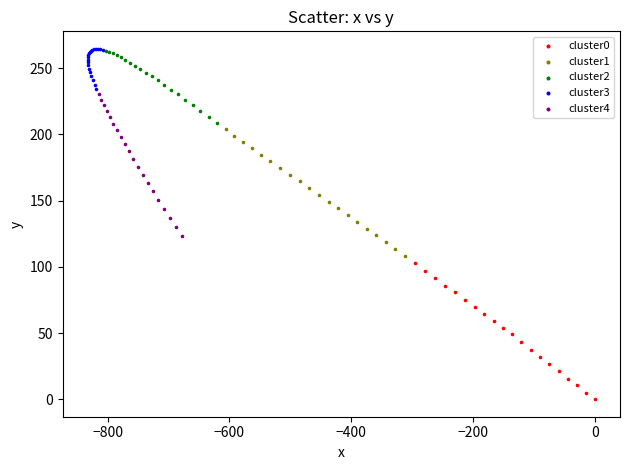

Which series contains the lowest Y value?

cluster0